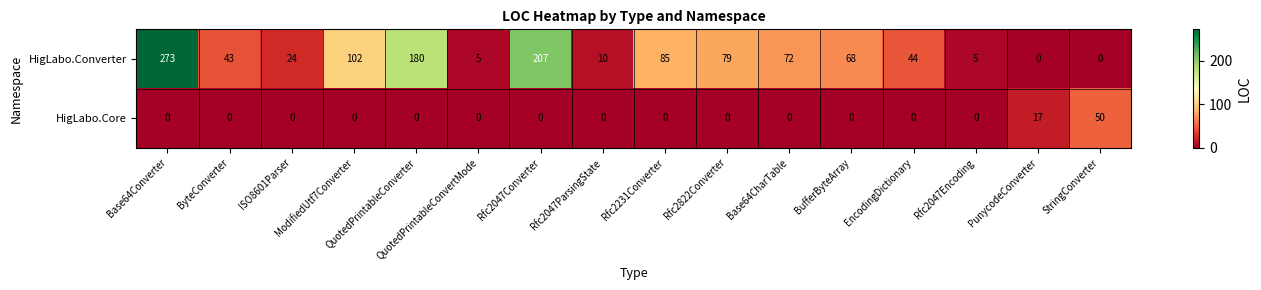

What is the total value across all series at PunycodeConverter?

17